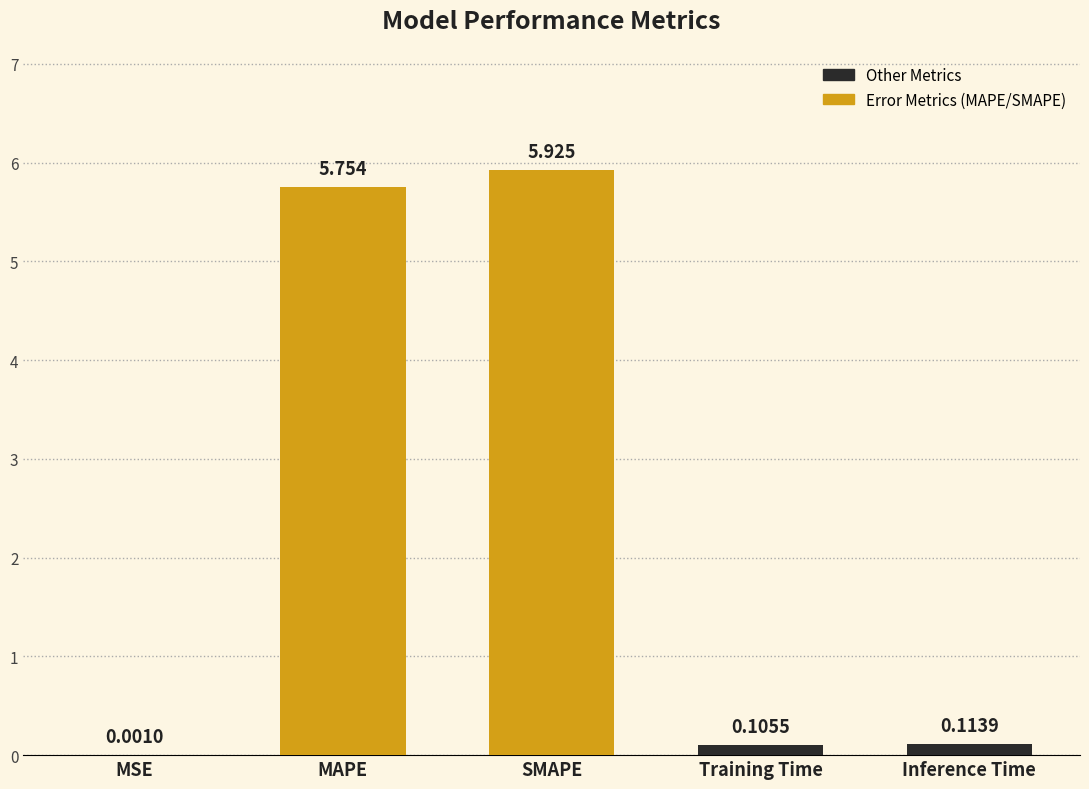

Are the bars horizontal?

No